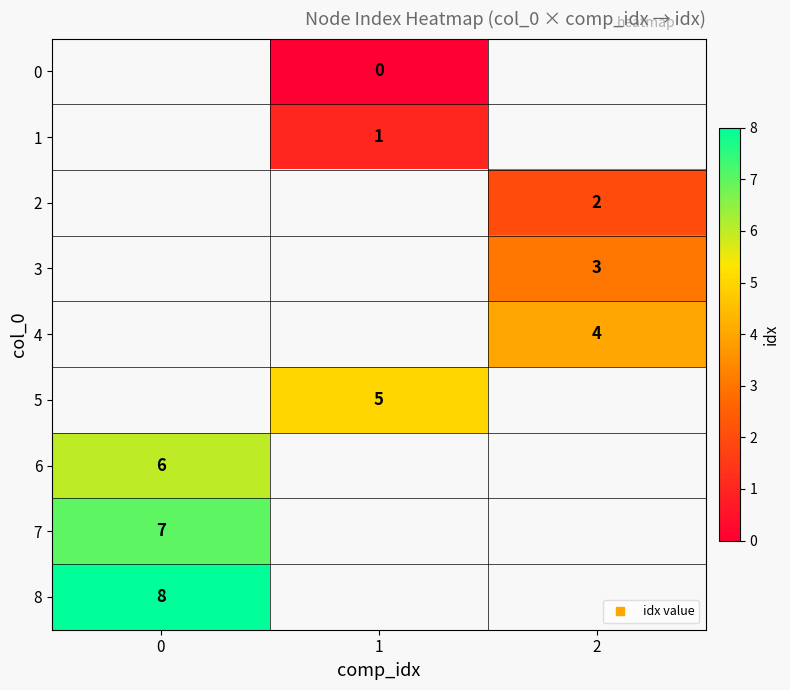

Which has a higher value, 0 or 1?

1